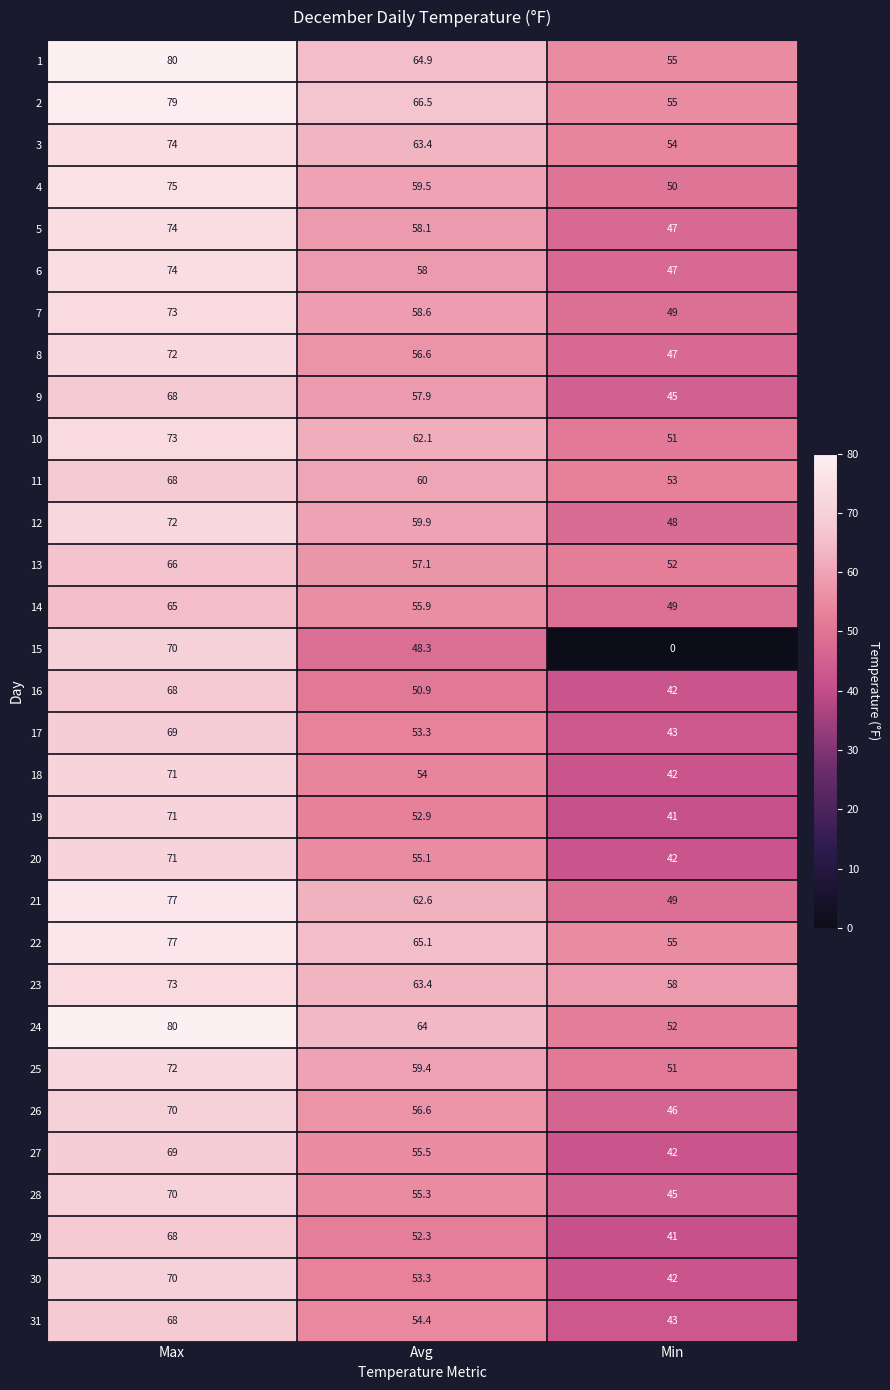

Which series has the largest range (max minus min)?

15